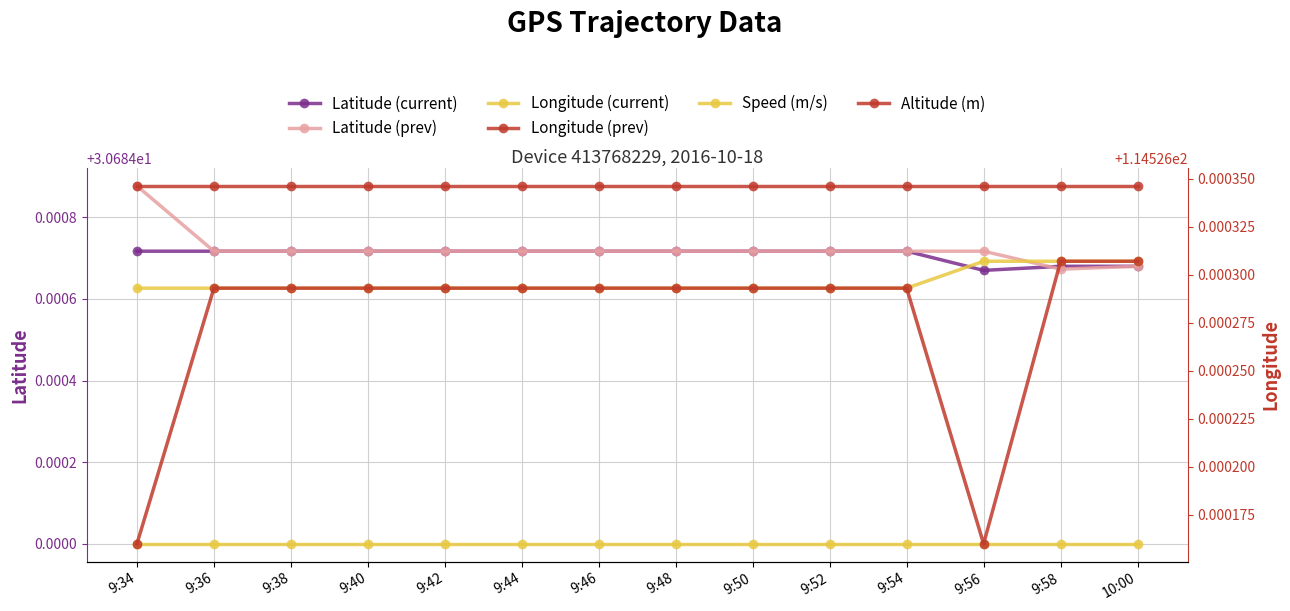

True or false: Altitude (m) has more than 0 points higher than both neighbors.

False